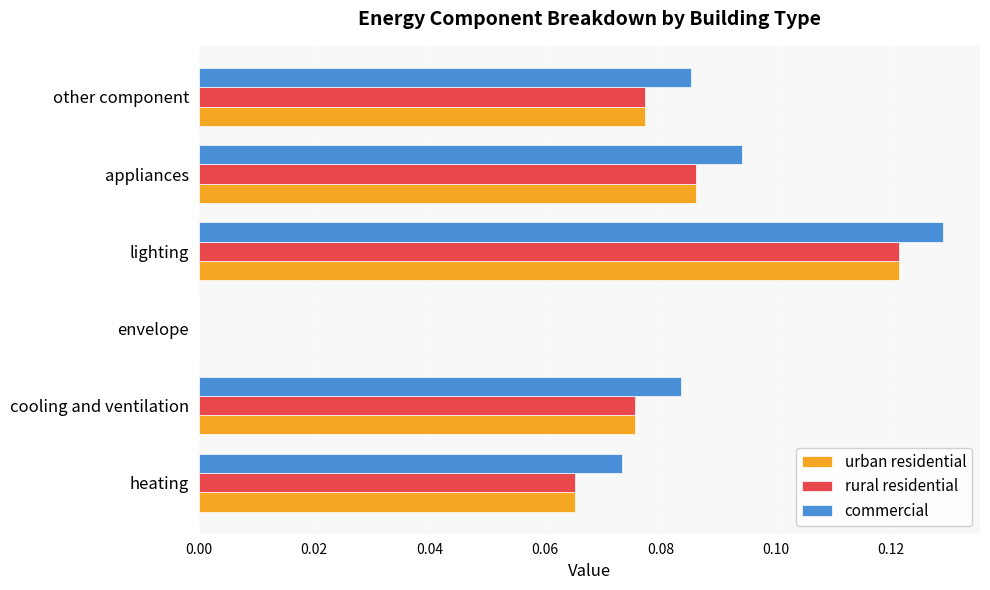

What is the sum of all urban residential values?

0.4